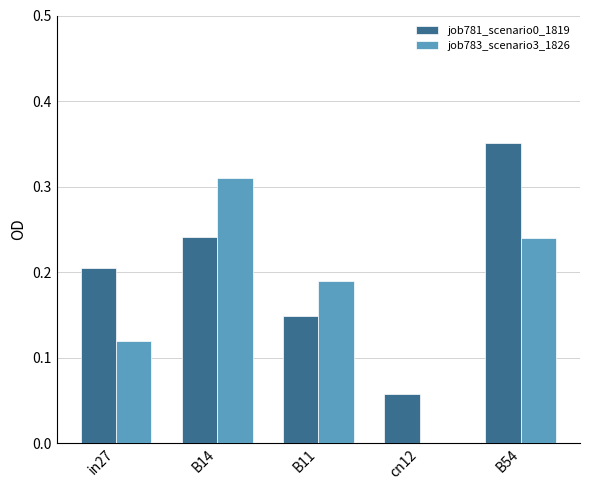

Is it true that job781_scenario0_1819 equals 0.2 at B14?

True